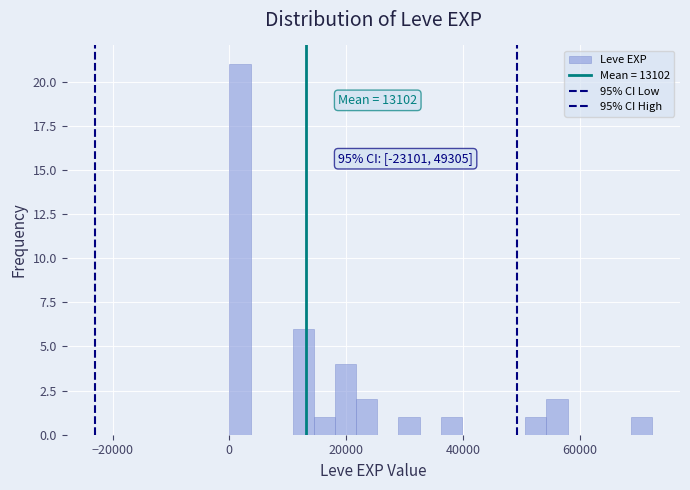

Read against the x-axis, roughly where is the centre of the tallest bar?

2000